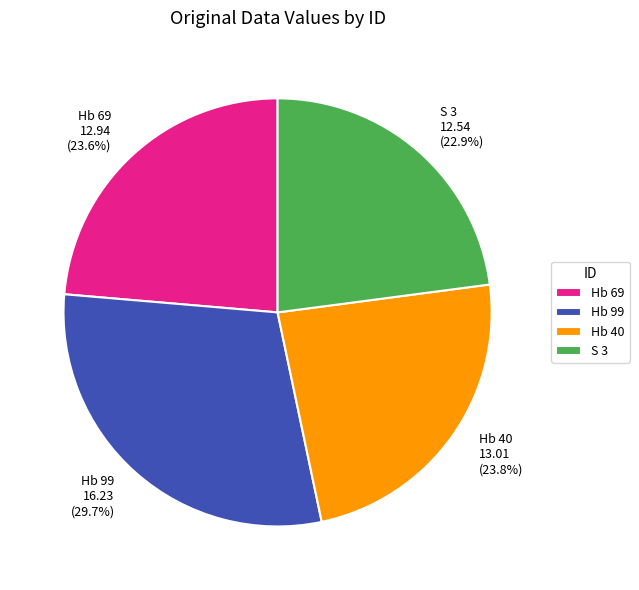

Is it true that Hb 99 is 20% of the pie?

False